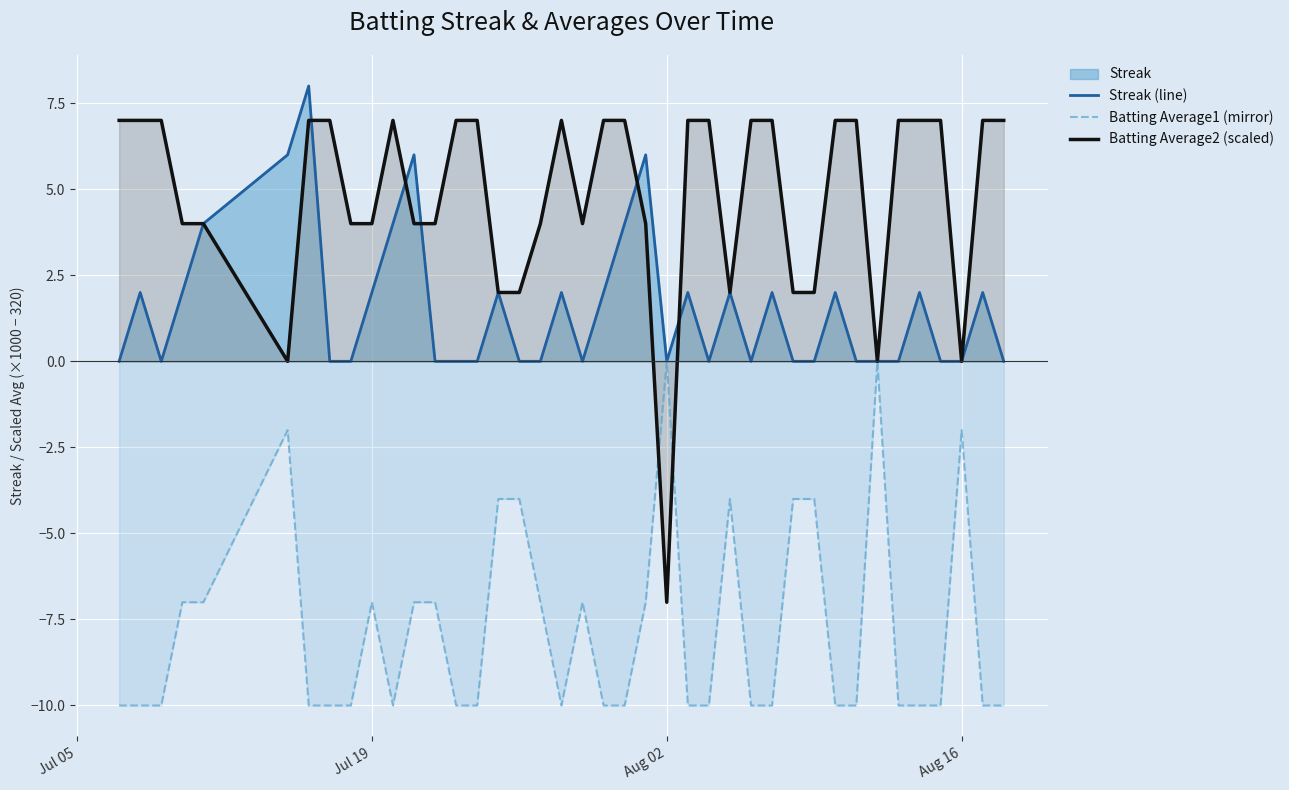

How many lines are shown in the chart?

3